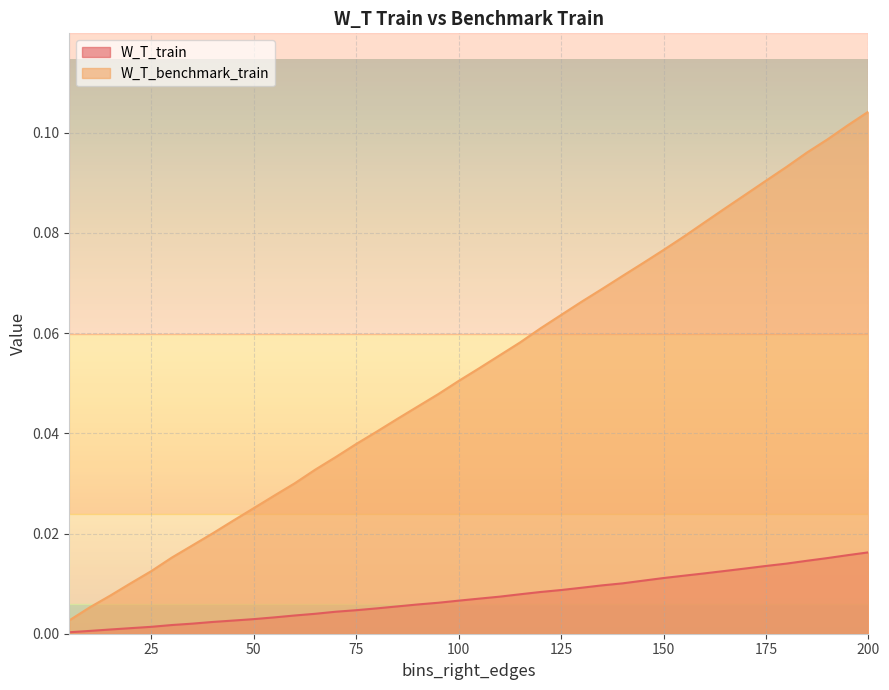

What is the average value of the W_T_benchmark_train series?

0.1